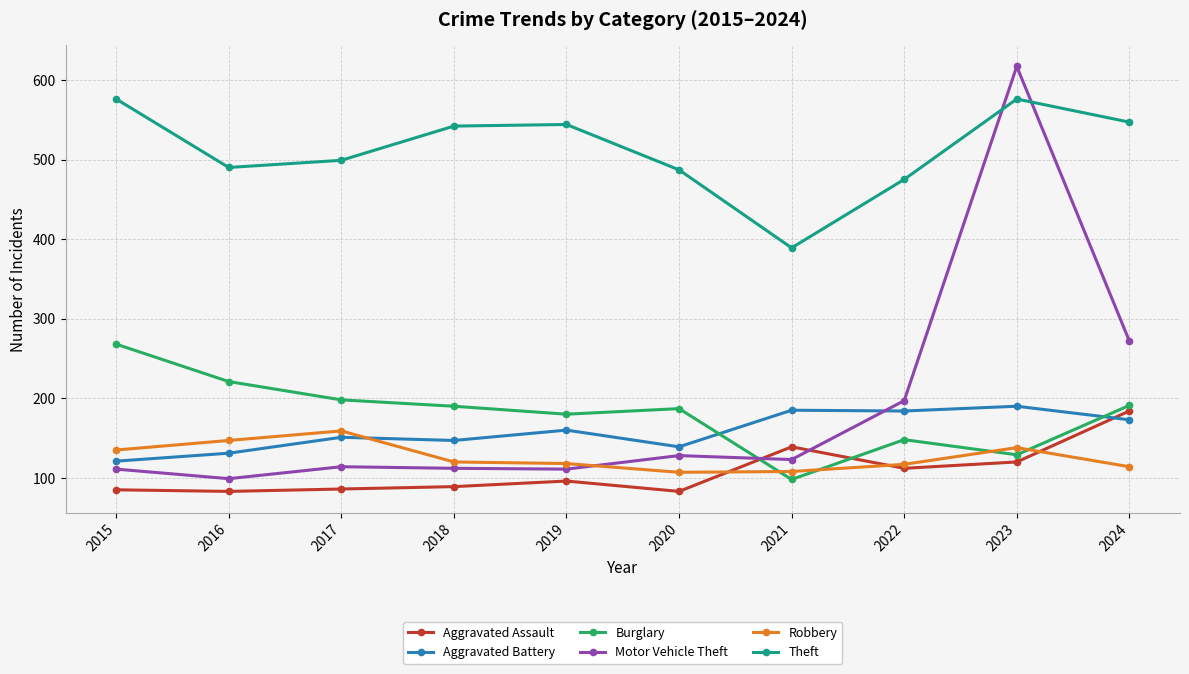

Rank the series at 2016 from lowest to highest value.

Aggravated Assault, Motor Vehicle Theft, Aggravated Battery, Robbery, Burglary, Theft